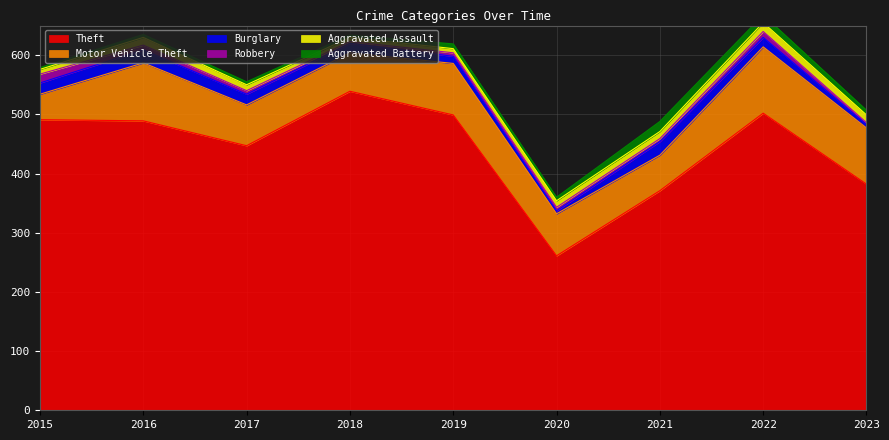

Reading left to right, extract all data points from this chart.

Theft: 2015=491	2016=489	2017=447	2018=539	2019=499	2020=261	2021=371	2022=502	2023=382
Motor Vehicle Theft: 2015=43	2016=98	2017=69	2018=65	2019=87	2020=71	2021=60	2022=112	2023=95
Burglary: 2015=19	2016=22	2017=18	2018=16	2019=12	2020=5	2021=23	2022=16	2023=6
Robbery: 2015=15	2016=8	2017=6	2018=3	2019=6	2020=6	2021=5	2022=10	2023=3
Aggravated Assault: 2015=8	2016=13	2017=10	2018=7	2019=7	2020=11	2021=12	2022=15	2023=13
Aggravated Battery: 2015=3	2016=5	2017=5	2018=4	2019=8	2020=6	2021=17	2022=13	2023=8